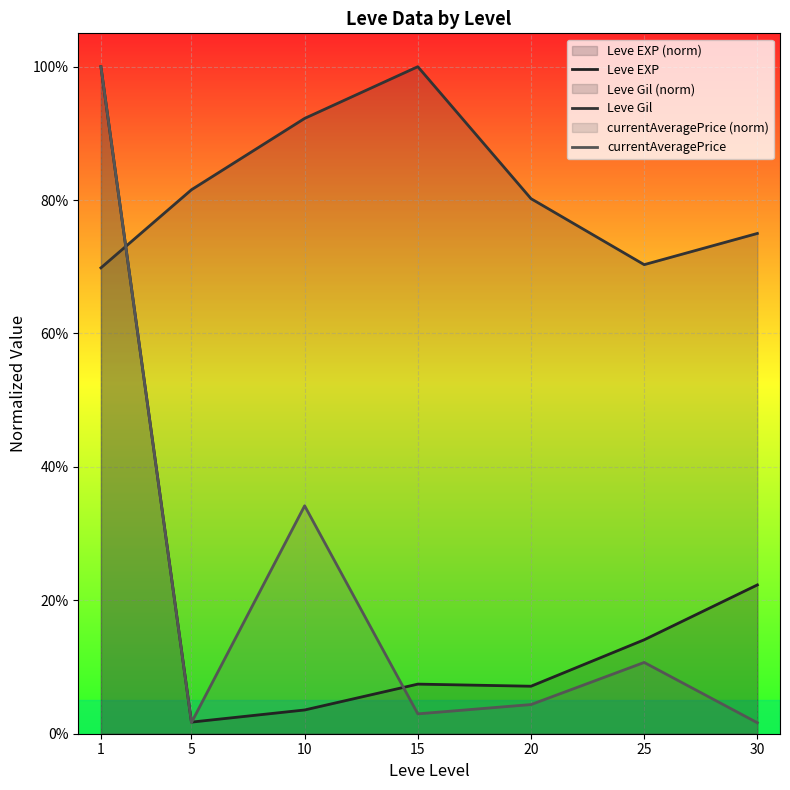

Reading left to right, what are all the values shown in this chart?

Leve EXP: 1.0	0.0	0.0	0.1	0.1	0.1	0.2
Leve Gil: 0.7	0.8	0.9	1.0	0.8	0.7	0.8
currentAveragePrice: 1.0	0.0	0.3	0.0	0.0	0.1	0.0